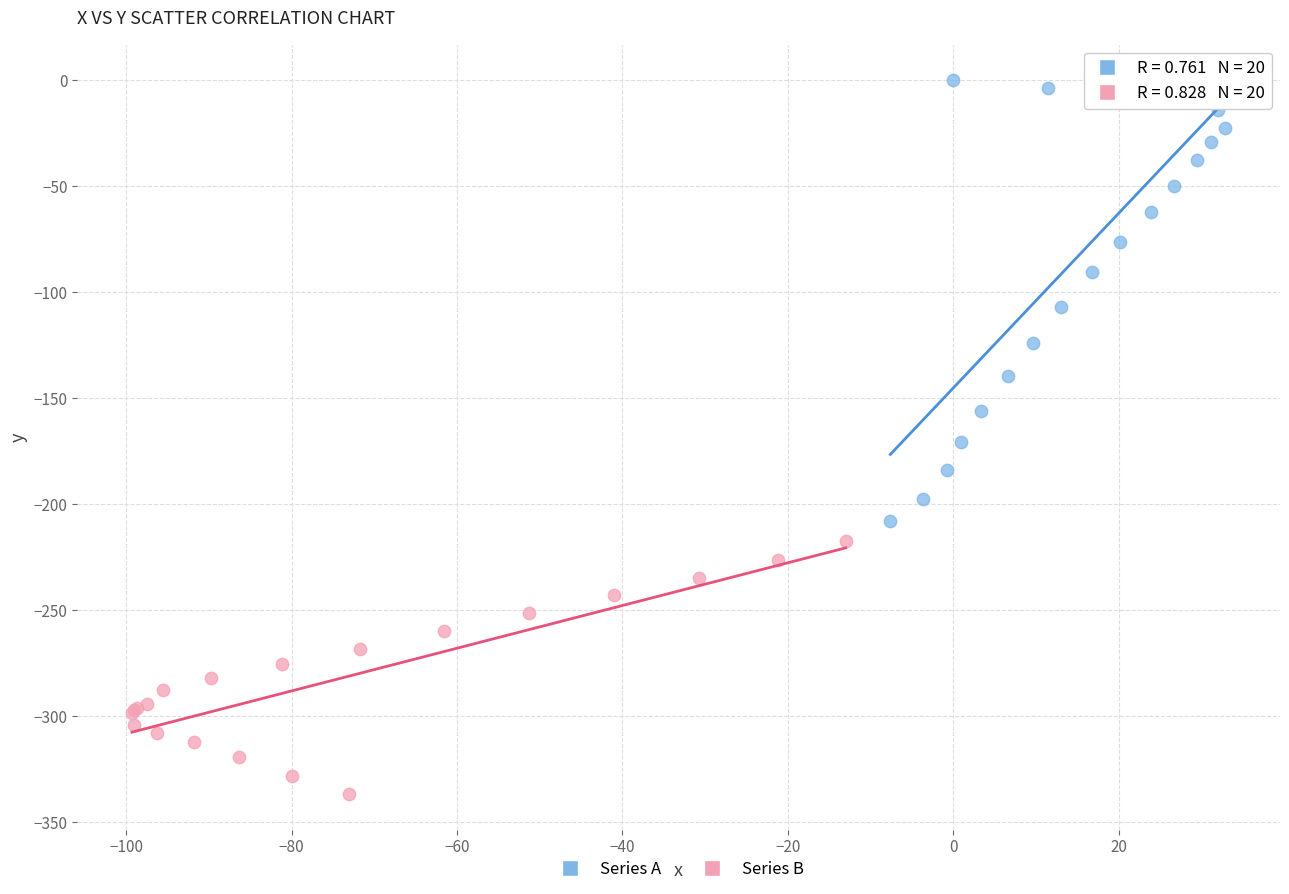

Which series contains the lowest Y value?

Series B